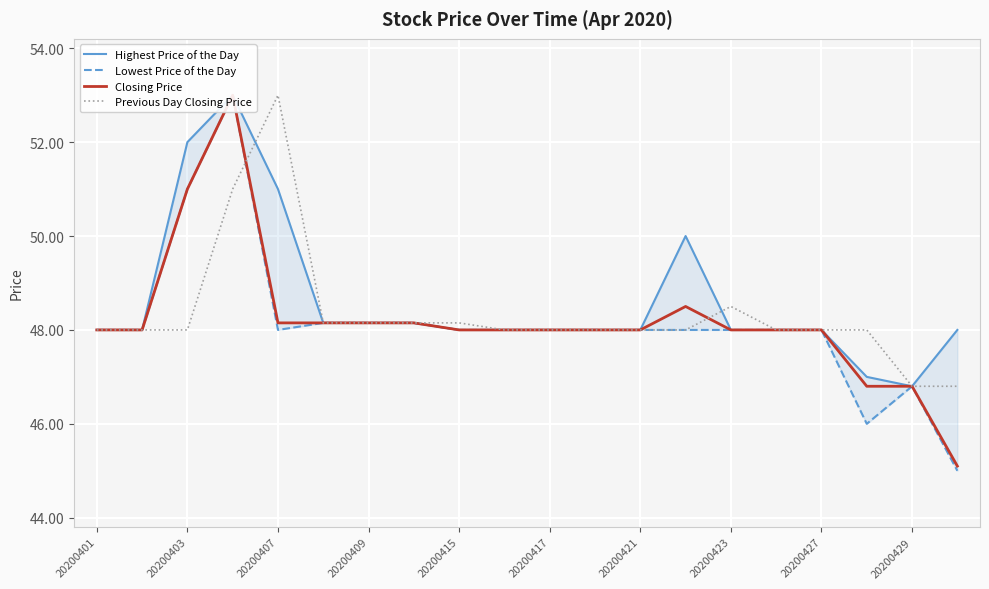

Which series has the widest spread of values?

Lowest Price of the Day